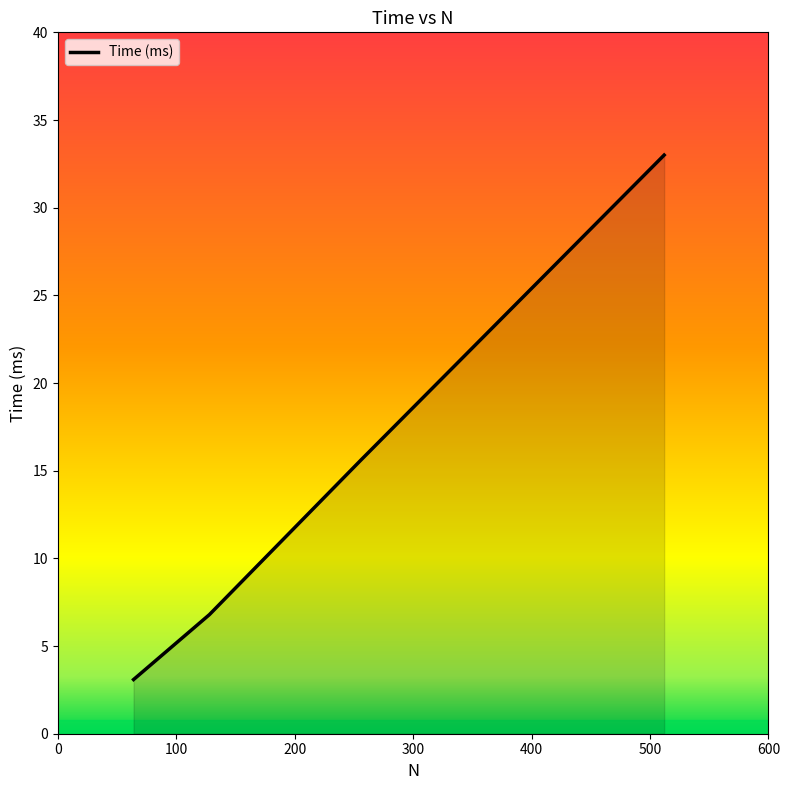

True or false: the data has more than 0 interior local peaks.

False